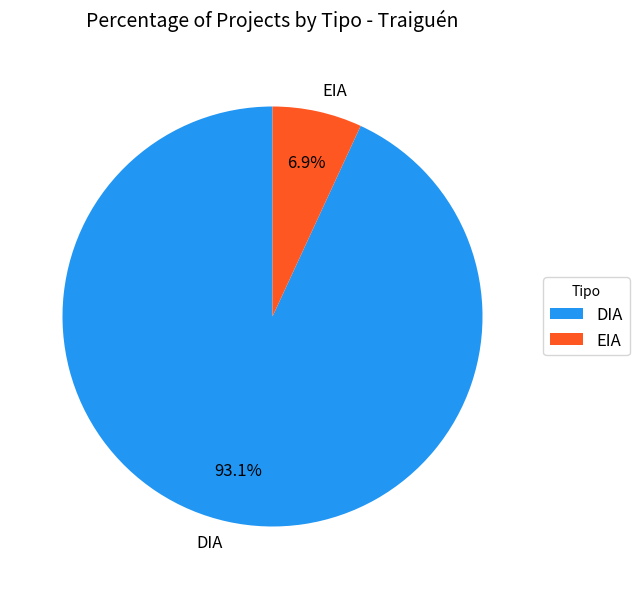

To the nearest percent, what portion does DIA represent?

93%